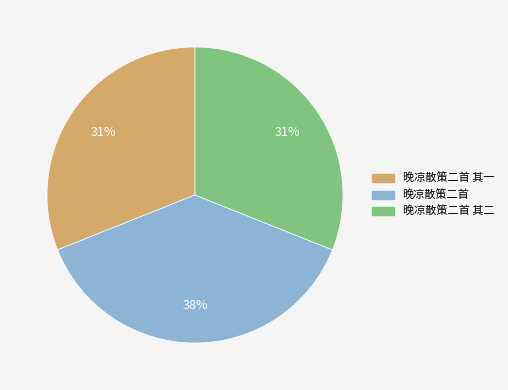

Does any single category account for the majority?

No